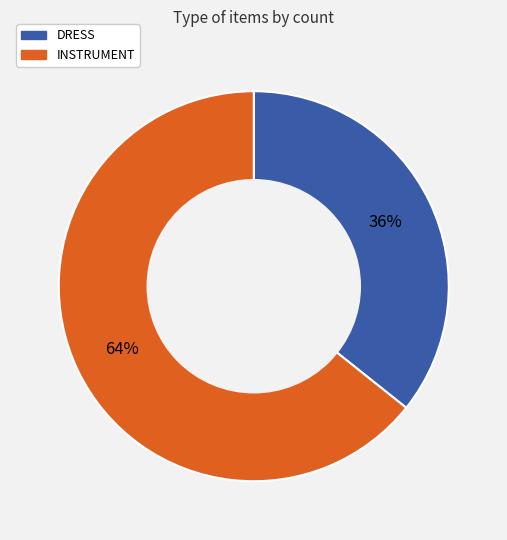

What is the largest slice in the pie chart?

INSTRUMENT